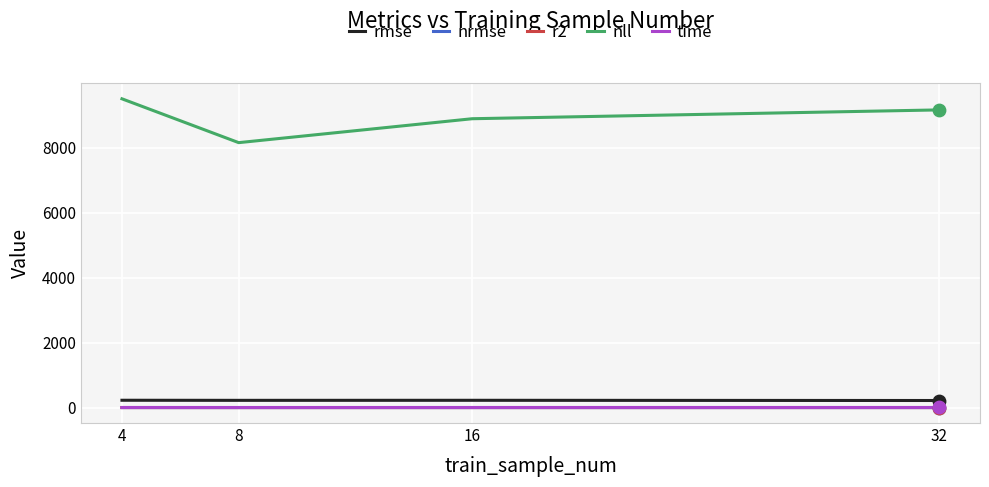

Between 4 and 8, which series saw the biggest shift?

nll